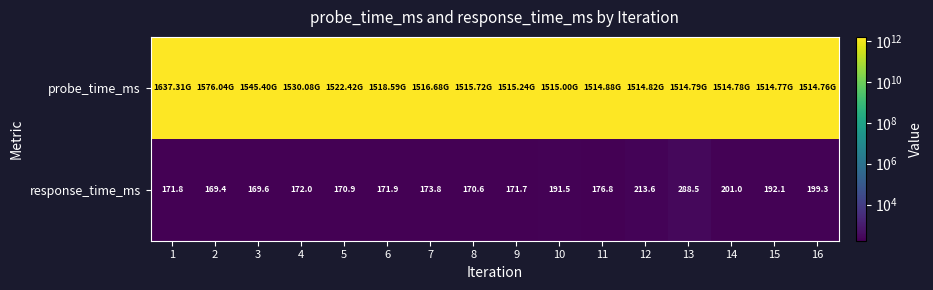

Between 2 and 9, which series saw the biggest shift?

probe_time_ms